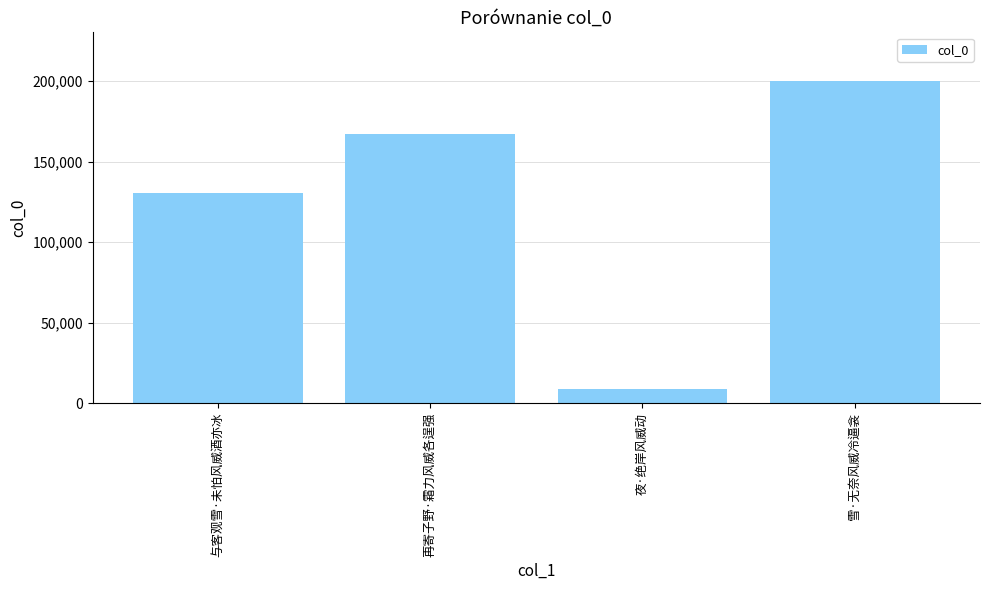

What is the maximum value shown in the chart?

200321